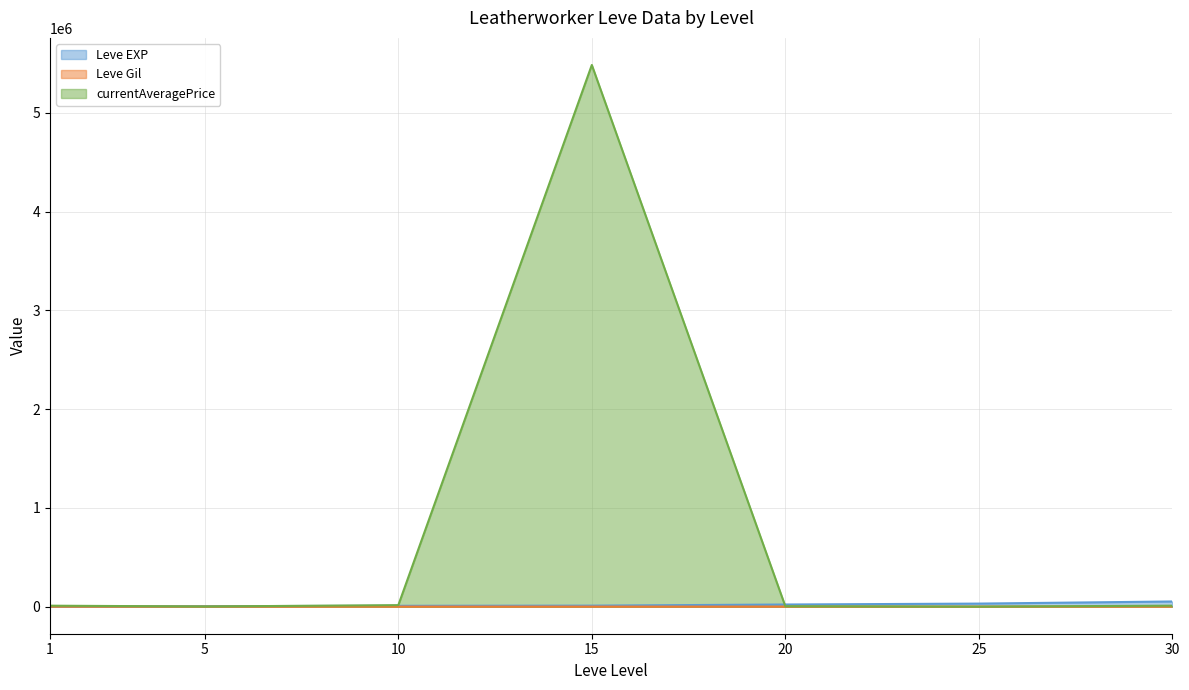

After their last crossing, which series has the higher values: currentAveragePrice or Leve Gil?

currentAveragePrice